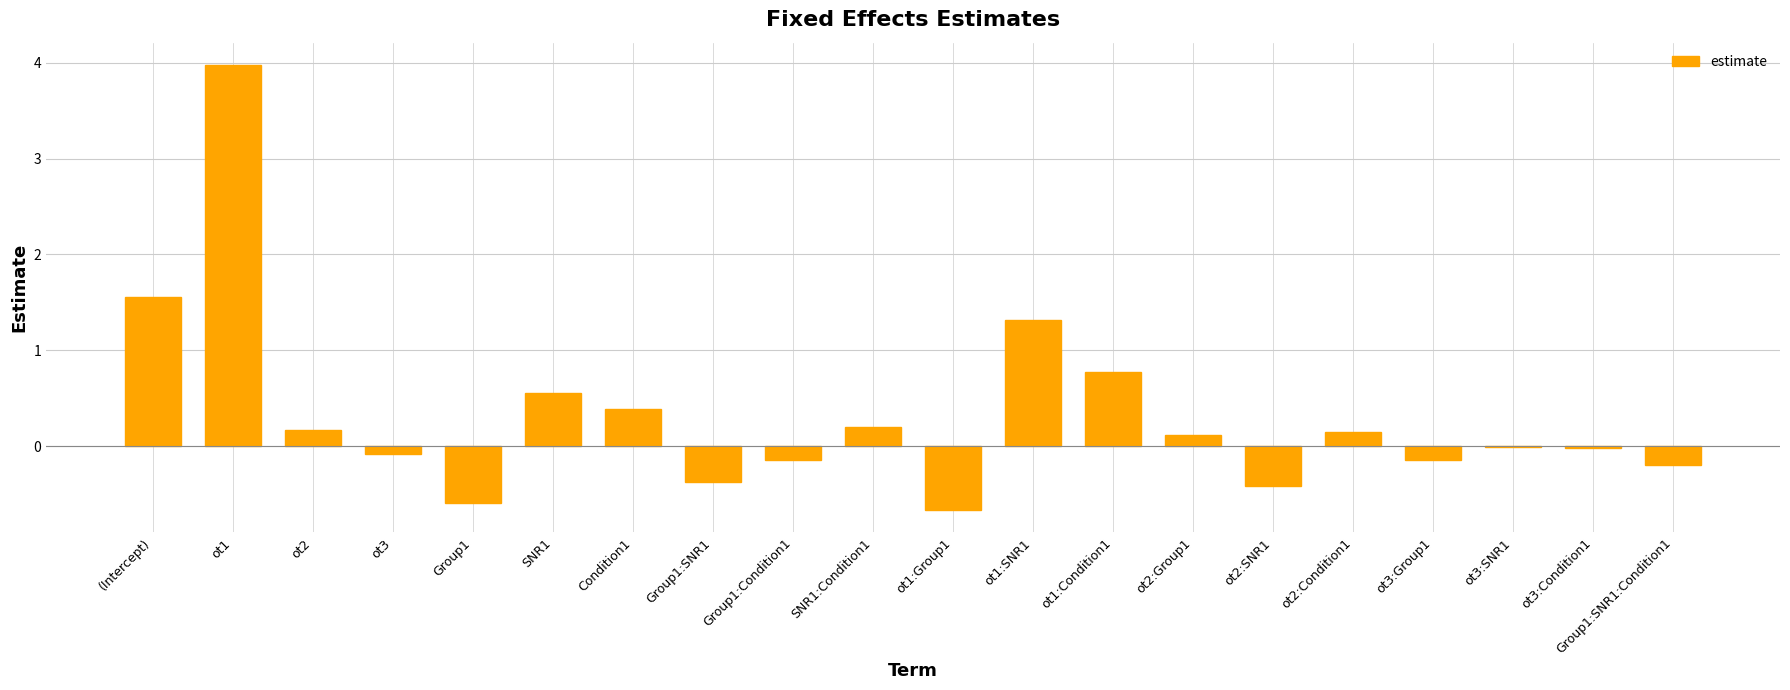

True or false: the data shows 0.4 at Condition1.

True